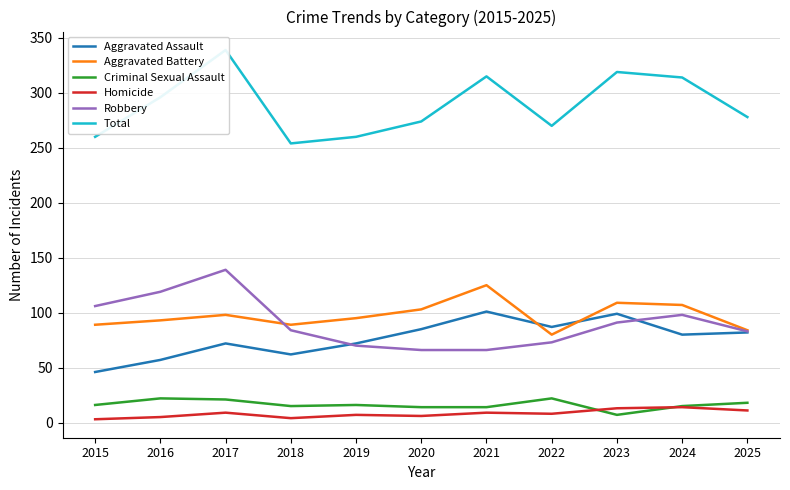

Between 2024 and 2020, which is larger?

2020